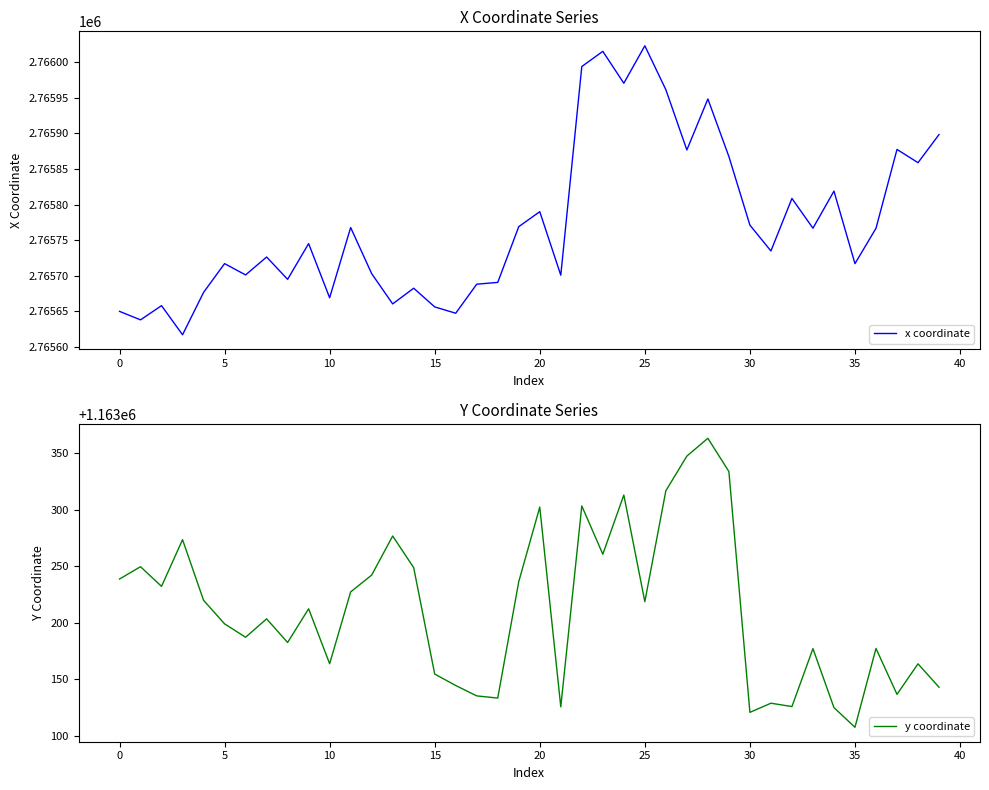

At which label does y coordinate reach its minimum?

35